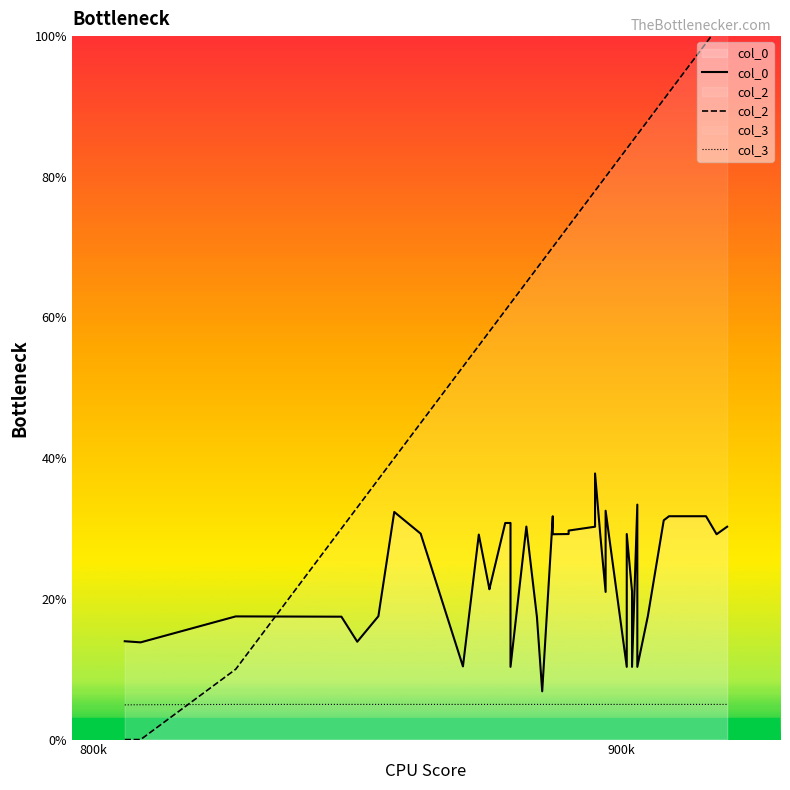

List the series in order of their peak value, highest first.

col_2, col_0, col_3